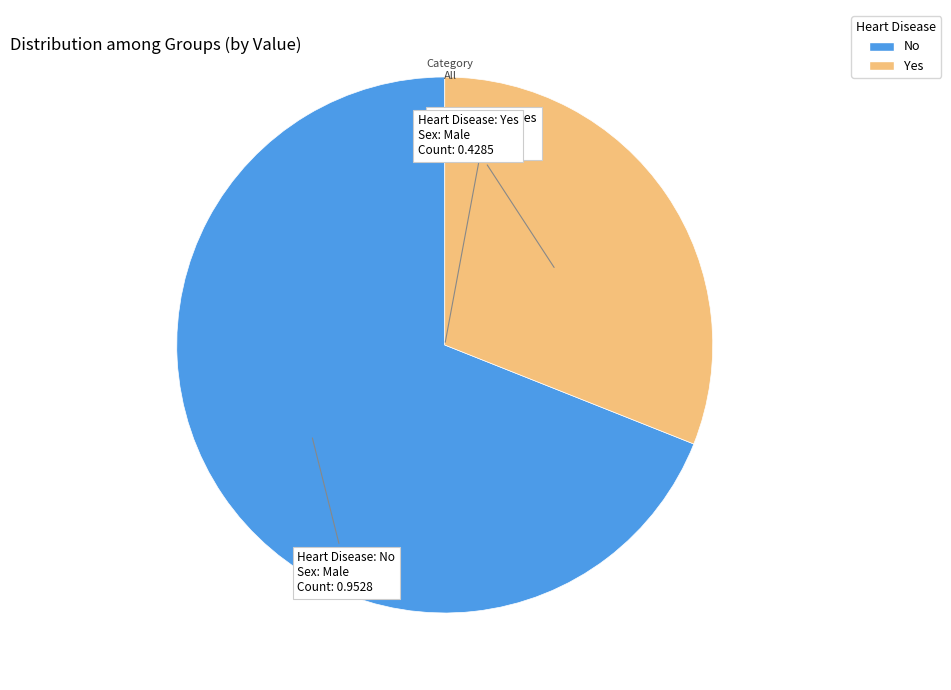

Is there any slice that represents more than half of the pie?

Yes